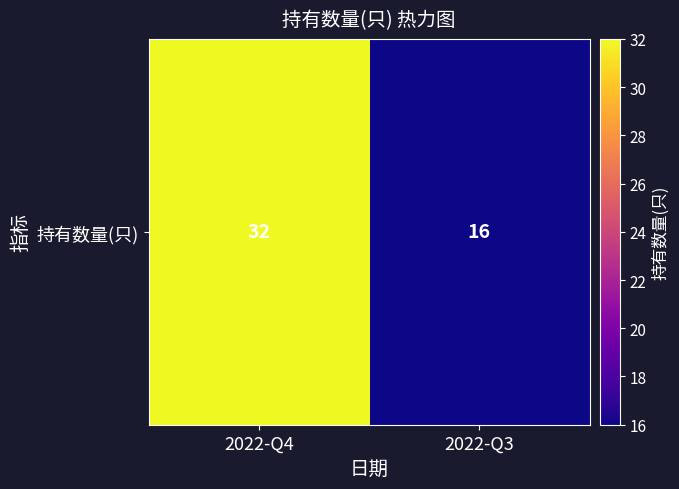

List the labels in order of value, smallest first.

2022-Q3, 2022-Q4